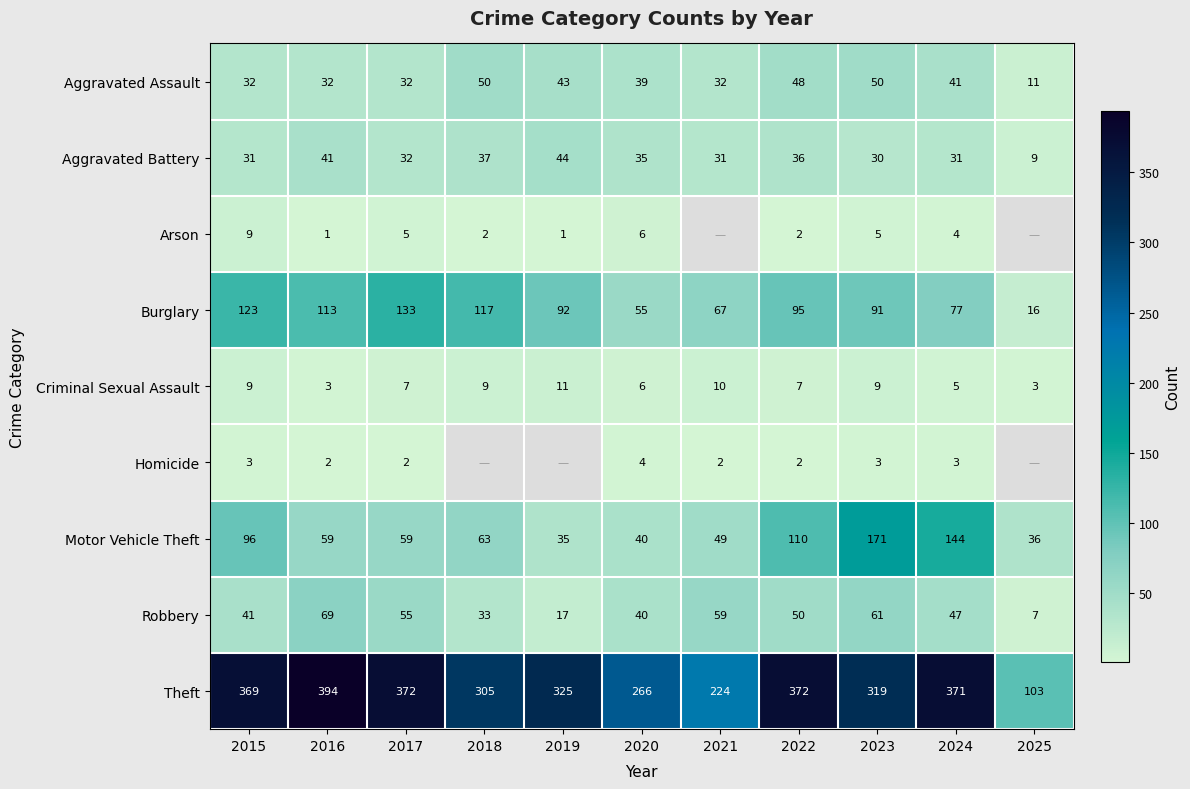

Between 2021 and 2022, which is larger?

2022